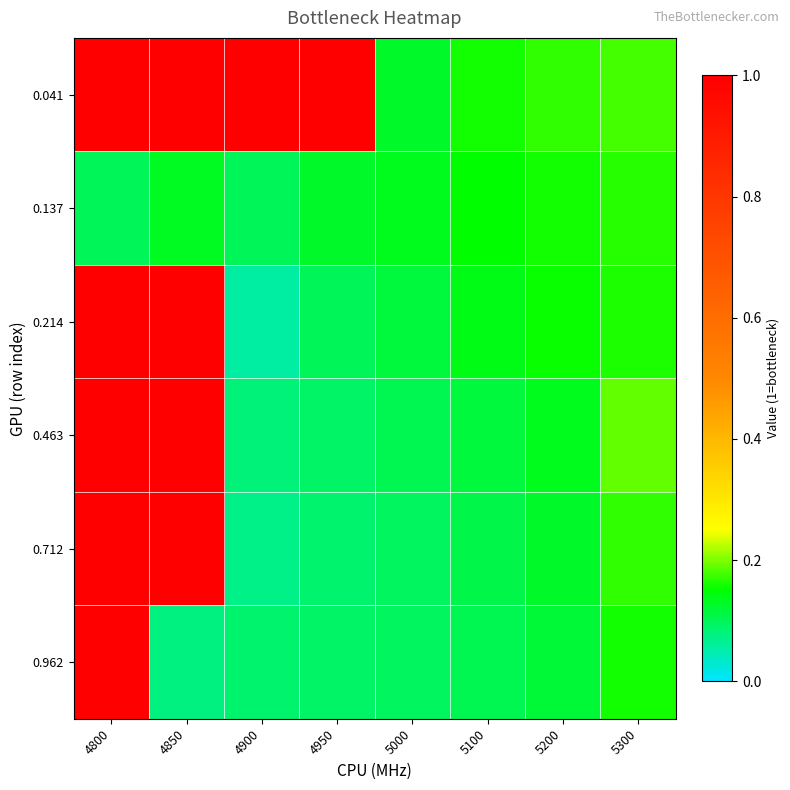

Which series has the largest range (max minus min)?

0.214